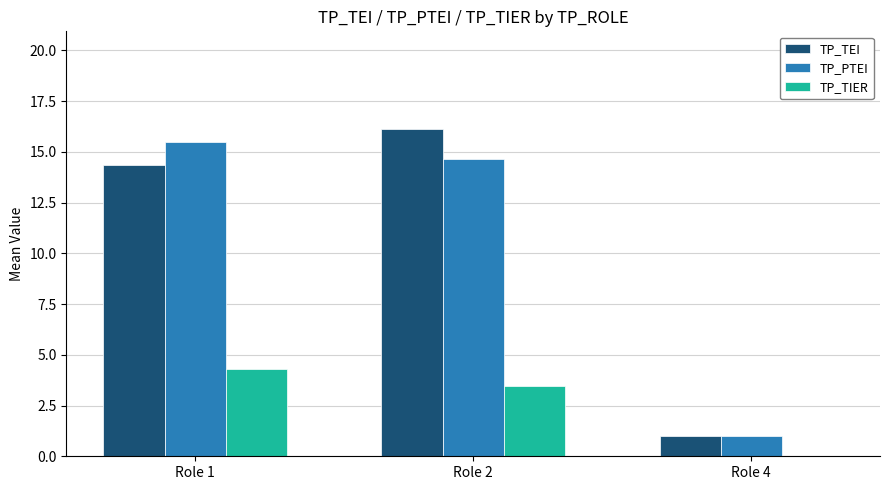

Between Role 2 and Role 4, which series saw the biggest shift?

TP_TEI